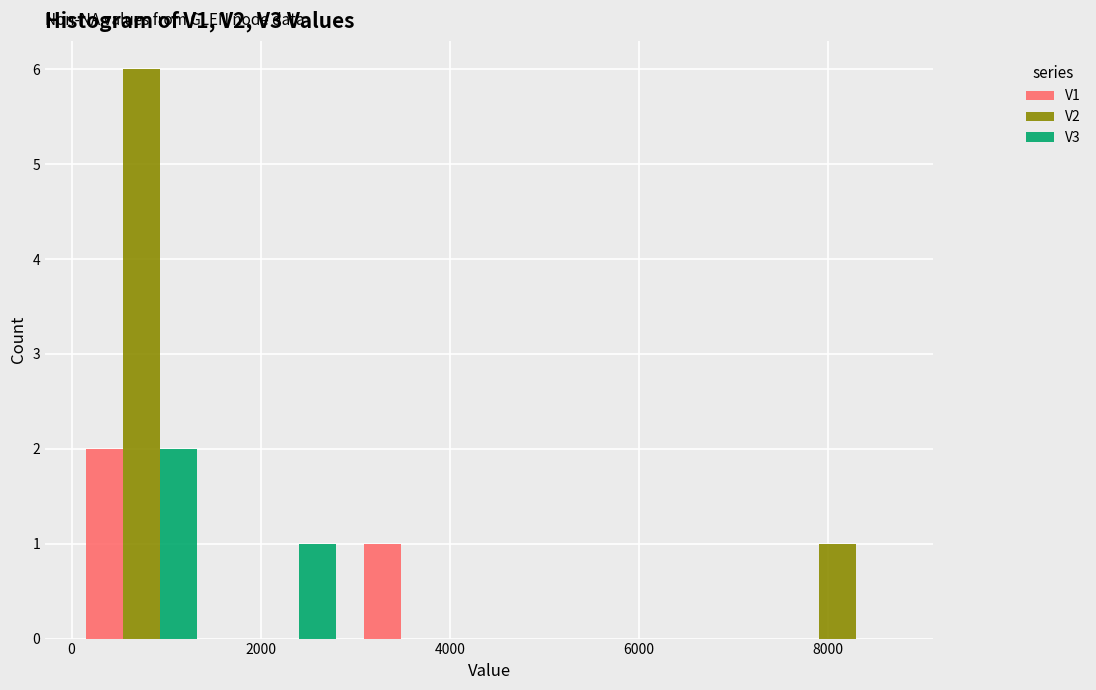

What is the height of the V3 bar covering 0 to 1400 on the x-axis? Neither the bar edges nor the heights are printed on the chart, so give them approximately, as read against the axes.

2